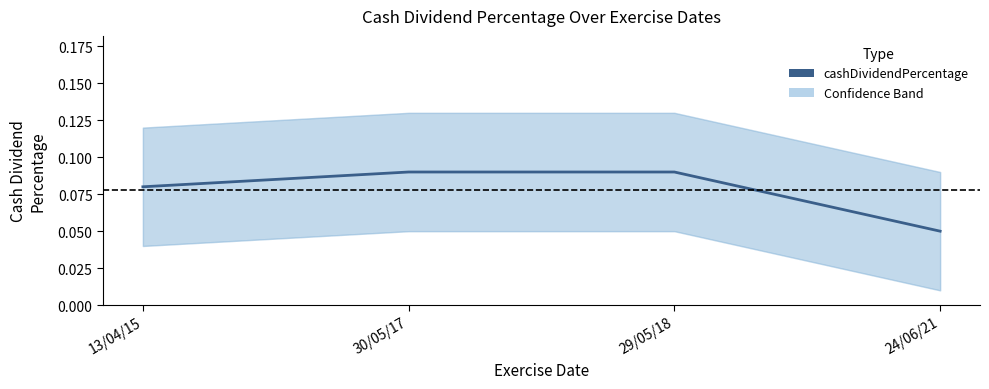

Reading left to right, what are all the values shown in this chart?

13/04/15=0.1	30/05/17=0.1	29/05/18=0.1	24/06/21=0.1